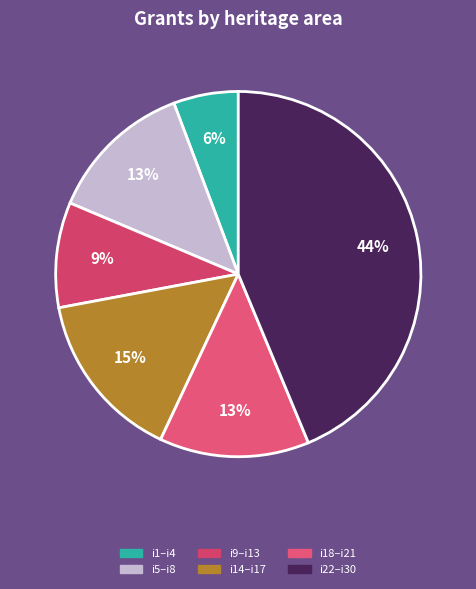

Count the number of slices in the pie.

6